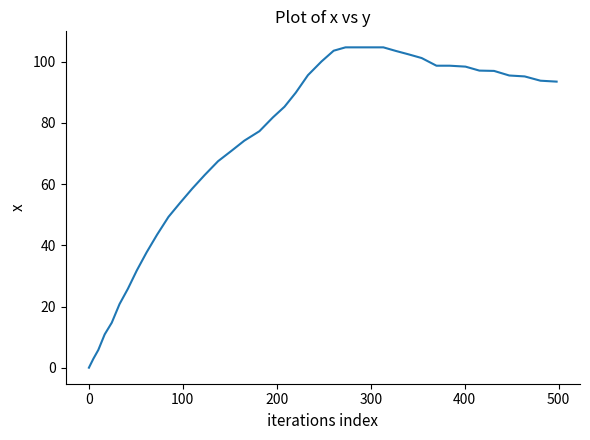

What is the difference between the maximum and minimum values?

104.7